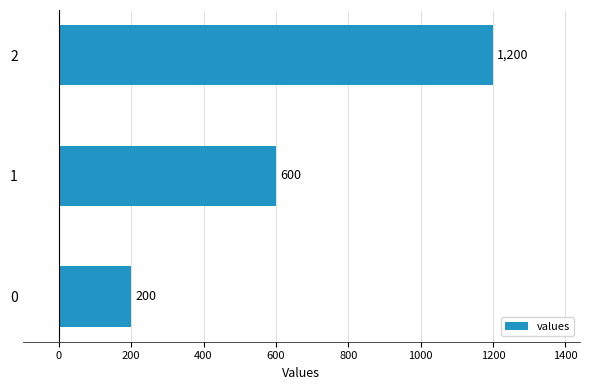

List the labels in order of value, smallest first.

0, 1, 2